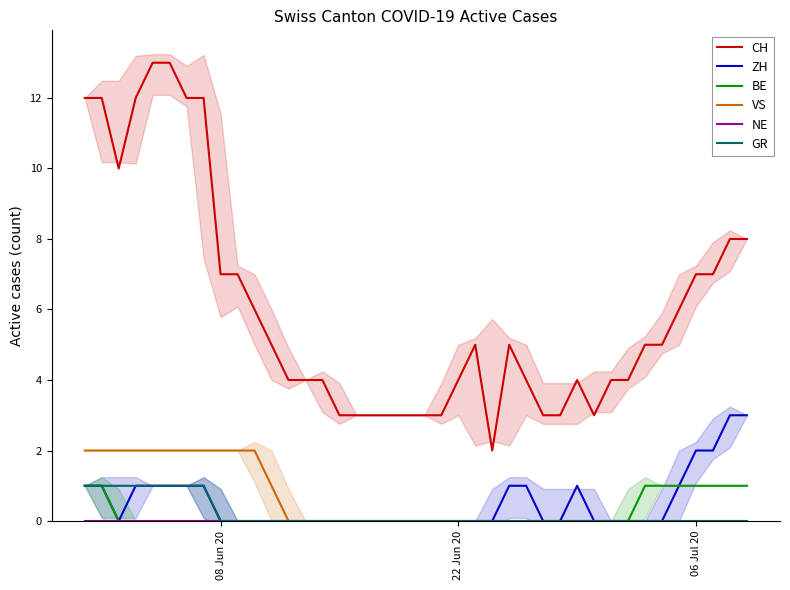

True or false: BE has a value of 0 at 22 Jun 20.

True